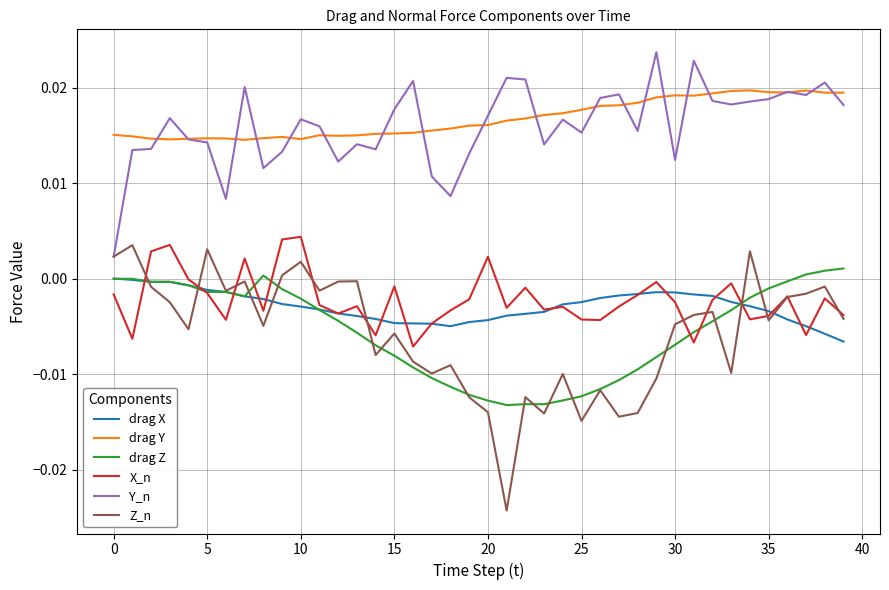

True or false: Y_n has more than 0 points higher than both neighbors.

True